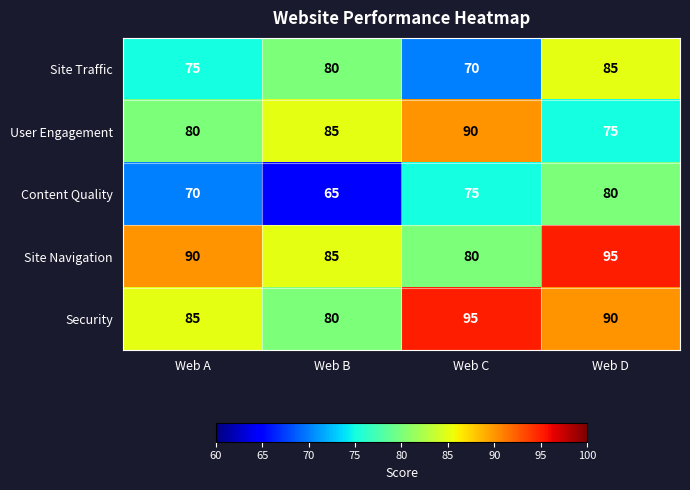

What is the total value across all series at Web C?

410